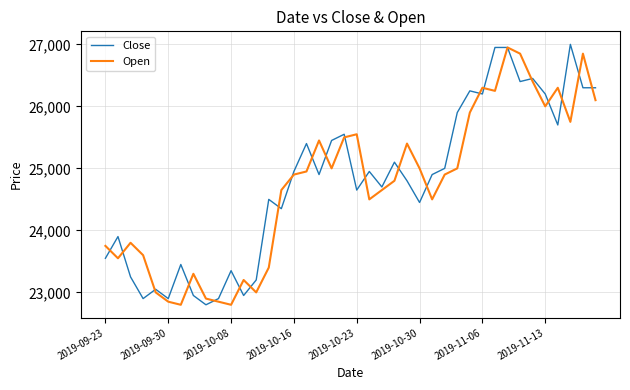

What is the minimum value for Open?

22800